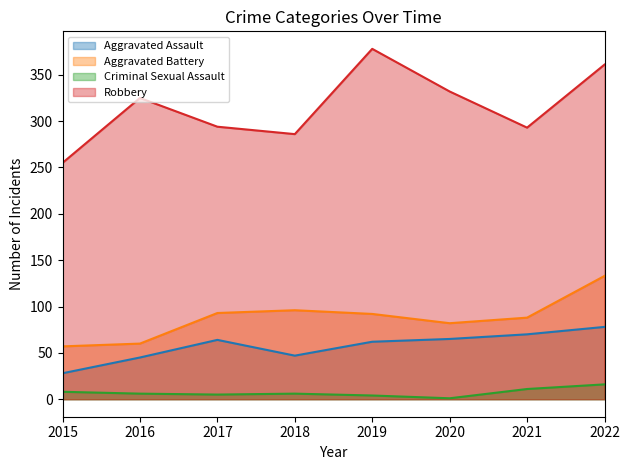

Is it true that Aggravated Battery equals 92 at 2019?

True